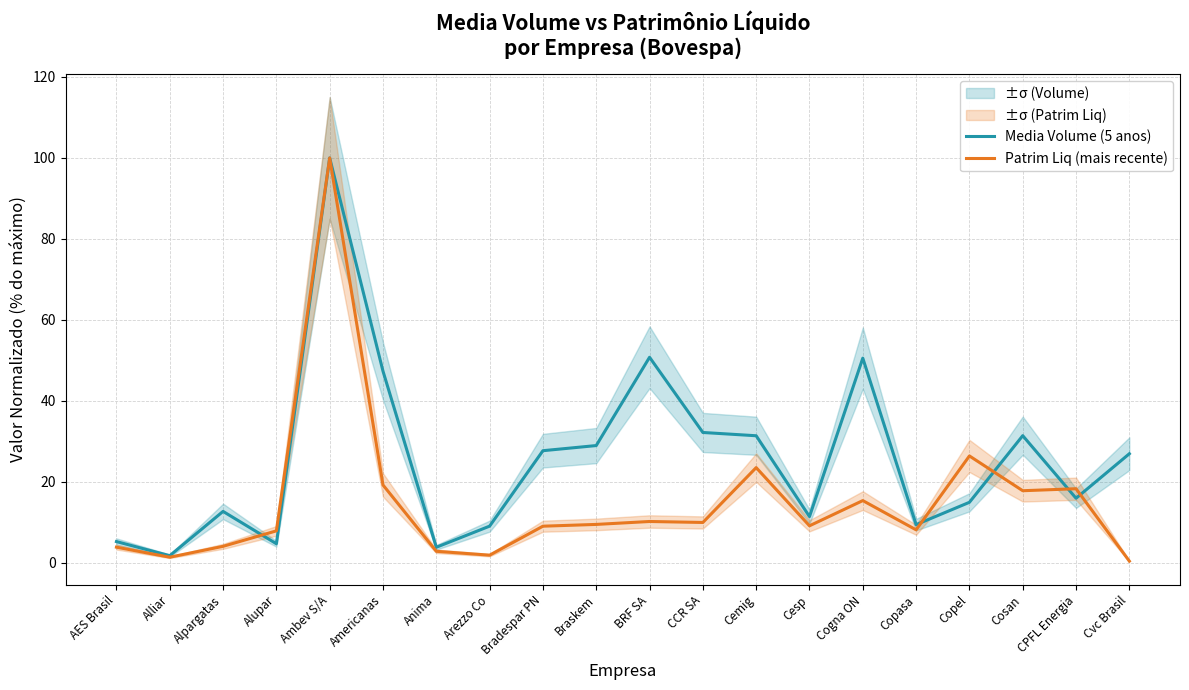

What position from the right is Arezzo Co?

13